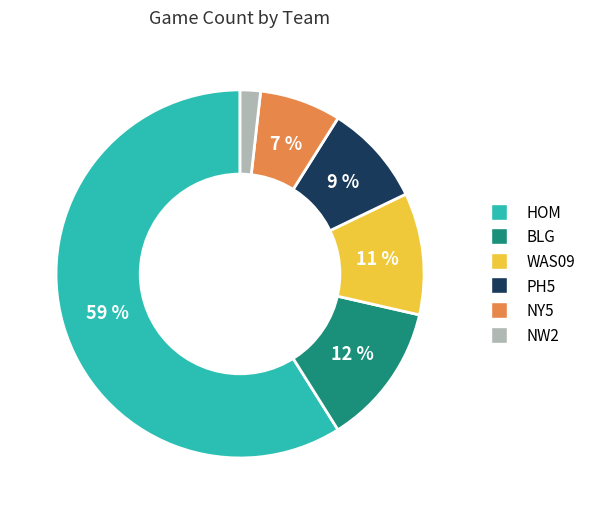

To the nearest percent, what portion does NY5 represent?

7%